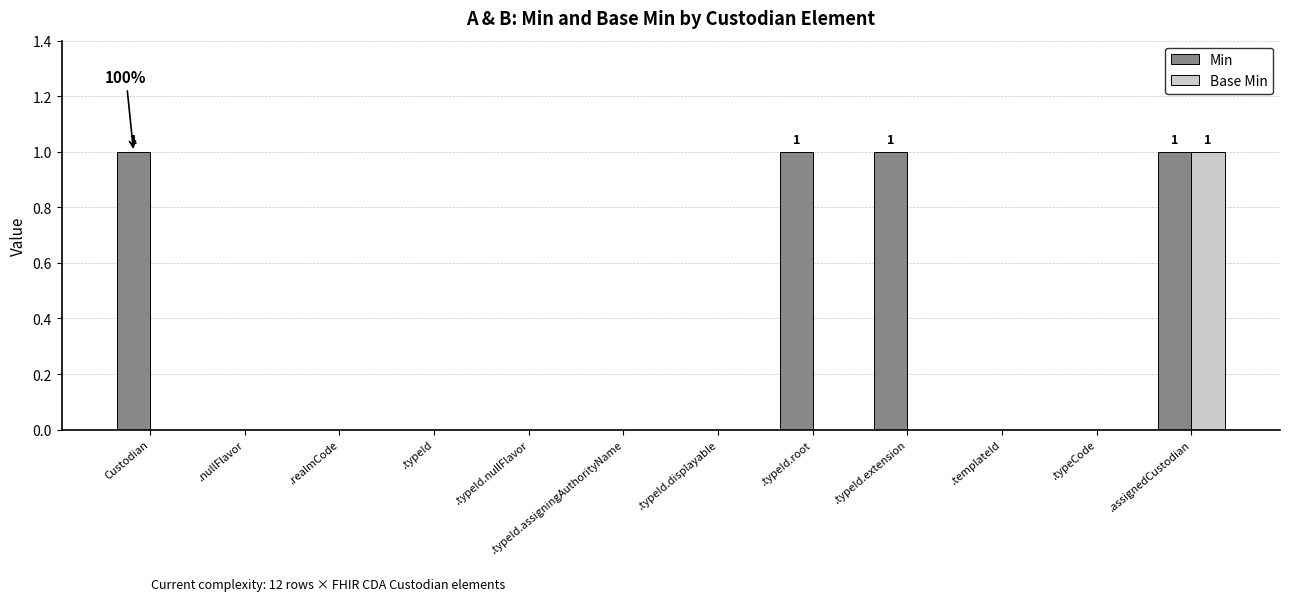

Is it true that Base Min equals 1 at .typeId.extension?

False